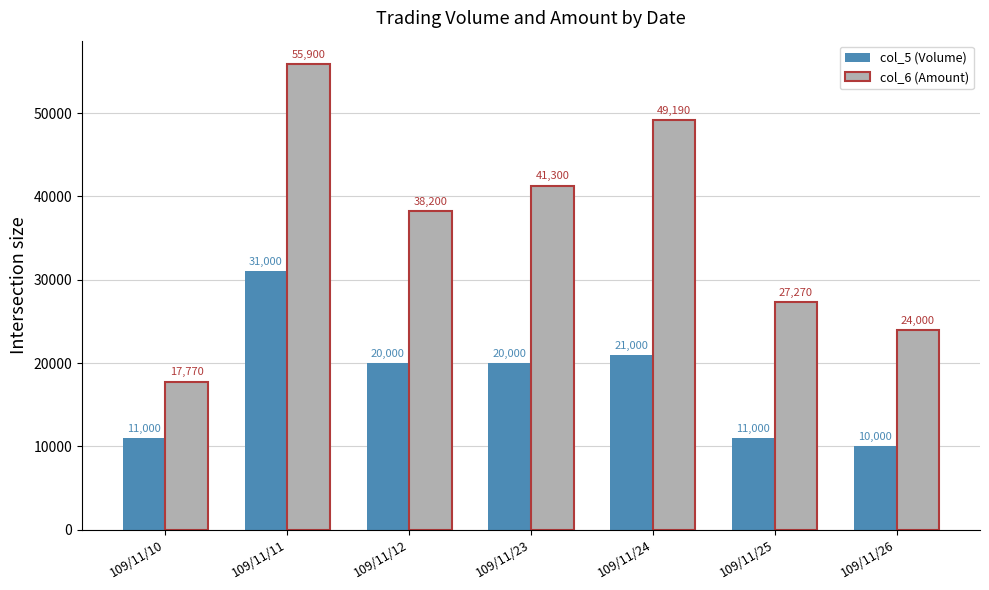

Rank the series at 109/11/10 from highest to lowest value.

col_6 (Amount), col_5 (Volume)